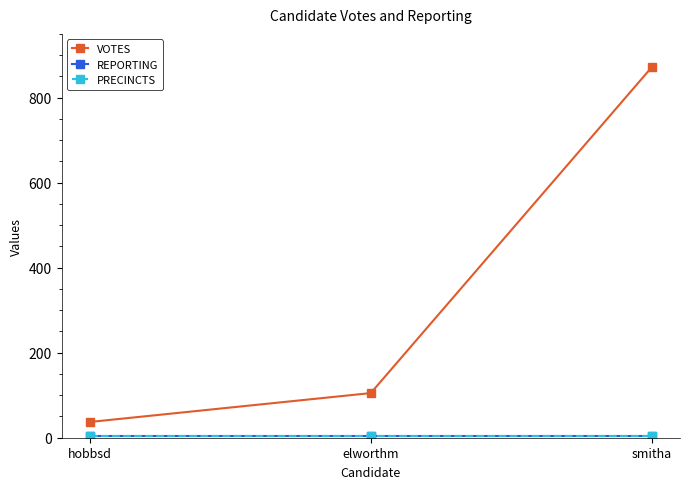

Is this an area chart (filled region under the line)?

No